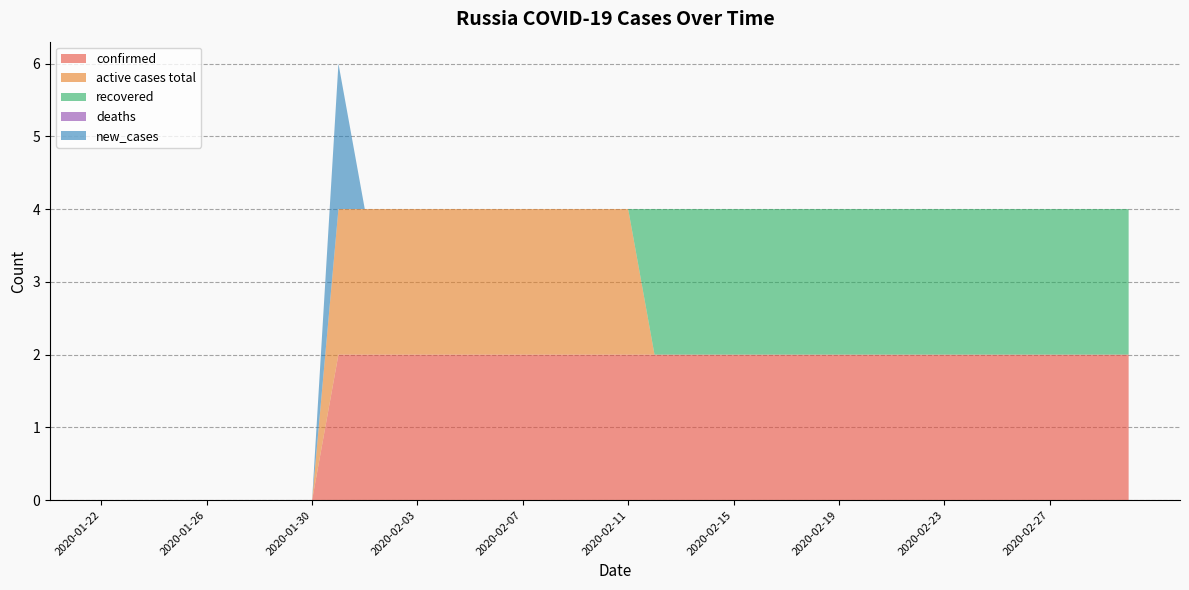

Reading right to left, list all the values displayed in this chart.

confirmed: 2020-03-01=2	2020-02-29=2	2020-02-28=2	2020-02-27=2	2020-02-26=2	2020-02-25=2	2020-02-24=2	2020-02-23=2	2020-02-22=2	2020-02-21=2	2020-02-20=2	2020-02-19=2	2020-02-18=2	2020-02-17=2	2020-02-16=2	2020-02-15=2	2020-02-14=2	2020-02-13=2	2020-02-12=2	2020-02-11=2	2020-02-10=2	2020-02-09=2	2020-02-08=2	2020-02-07=2	2020-02-06=2	2020-02-05=2	2020-02-04=2	2020-02-03=2	2020-02-02=2	2020-02-01=2	2020-01-31=2	2020-01-30=0	2020-01-29=0	2020-01-28=0	2020-01-27=0	2020-01-26=0	2020-01-25=0	2020-01-24=0	2020-01-23=0	2020-01-22=0
active cases total: 2020-03-01=0	2020-02-29=0	2020-02-28=0	2020-02-27=0	2020-02-26=0	2020-02-25=0	2020-02-24=0	2020-02-23=0	2020-02-22=0	2020-02-21=0	2020-02-20=0	2020-02-19=0	2020-02-18=0	2020-02-17=0	2020-02-16=0	2020-02-15=0	2020-02-14=0	2020-02-13=0	2020-02-12=0	2020-02-11=2	2020-02-10=2	2020-02-09=2	2020-02-08=2	2020-02-07=2	2020-02-06=2	2020-02-05=2	2020-02-04=2	2020-02-03=2	2020-02-02=2	2020-02-01=2	2020-01-31=2	2020-01-30=0	2020-01-29=0	2020-01-28=0	2020-01-27=0	2020-01-26=0	2020-01-25=0	2020-01-24=0	2020-01-23=0	2020-01-22=0
recovered: 2020-03-01=2	2020-02-29=2	2020-02-28=2	2020-02-27=2	2020-02-26=2	2020-02-25=2	2020-02-24=2	2020-02-23=2	2020-02-22=2	2020-02-21=2	2020-02-20=2	2020-02-19=2	2020-02-18=2	2020-02-17=2	2020-02-16=2	2020-02-15=2	2020-02-14=2	2020-02-13=2	2020-02-12=2	2020-02-11=0	2020-02-10=0	2020-02-09=0	2020-02-08=0	2020-02-07=0	2020-02-06=0	2020-02-05=0	2020-02-04=0	2020-02-03=0	2020-02-02=0	2020-02-01=0	2020-01-31=0	2020-01-30=0	2020-01-29=0	2020-01-28=0	2020-01-27=0	2020-01-26=0	2020-01-25=0	2020-01-24=0	2020-01-23=0	2020-01-22=0
deaths: 2020-03-01=0	2020-02-29=0	2020-02-28=0	2020-02-27=0	2020-02-26=0	2020-02-25=0	2020-02-24=0	2020-02-23=0	2020-02-22=0	2020-02-21=0	2020-02-20=0	2020-02-19=0	2020-02-18=0	2020-02-17=0	2020-02-16=0	2020-02-15=0	2020-02-14=0	2020-02-13=0	2020-02-12=0	2020-02-11=0	2020-02-10=0	2020-02-09=0	2020-02-08=0	2020-02-07=0	2020-02-06=0	2020-02-05=0	2020-02-04=0	2020-02-03=0	2020-02-02=0	2020-02-01=0	2020-01-31=0	2020-01-30=0	2020-01-29=0	2020-01-28=0	2020-01-27=0	2020-01-26=0	2020-01-25=0	2020-01-24=0	2020-01-23=0	2020-01-22=0
new_cases: 2020-03-01=0	2020-02-29=0	2020-02-28=0	2020-02-27=0	2020-02-26=0	2020-02-25=0	2020-02-24=0	2020-02-23=0	2020-02-22=0	2020-02-21=0	2020-02-20=0	2020-02-19=0	2020-02-18=0	2020-02-17=0	2020-02-16=0	2020-02-15=0	2020-02-14=0	2020-02-13=0	2020-02-12=0	2020-02-11=0	2020-02-10=0	2020-02-09=0	2020-02-08=0	2020-02-07=0	2020-02-06=0	2020-02-05=0	2020-02-04=0	2020-02-03=0	2020-02-02=0	2020-02-01=0	2020-01-31=2	2020-01-30=0	2020-01-29=0	2020-01-28=0	2020-01-27=0	2020-01-26=0	2020-01-25=0	2020-01-24=0	2020-01-23=0	2020-01-22=0